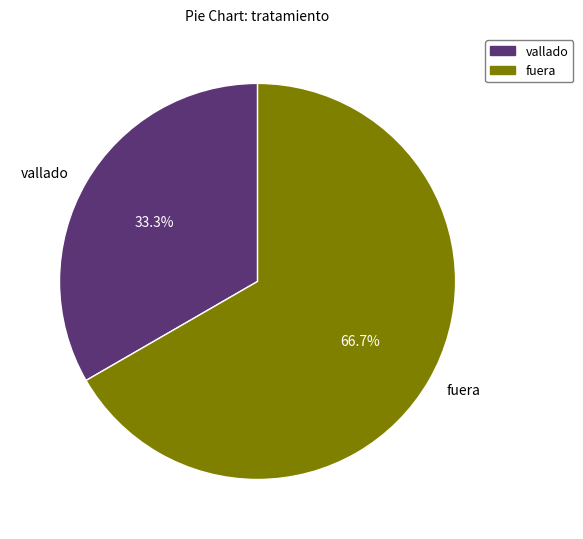

How many segments does this pie chart have?

2